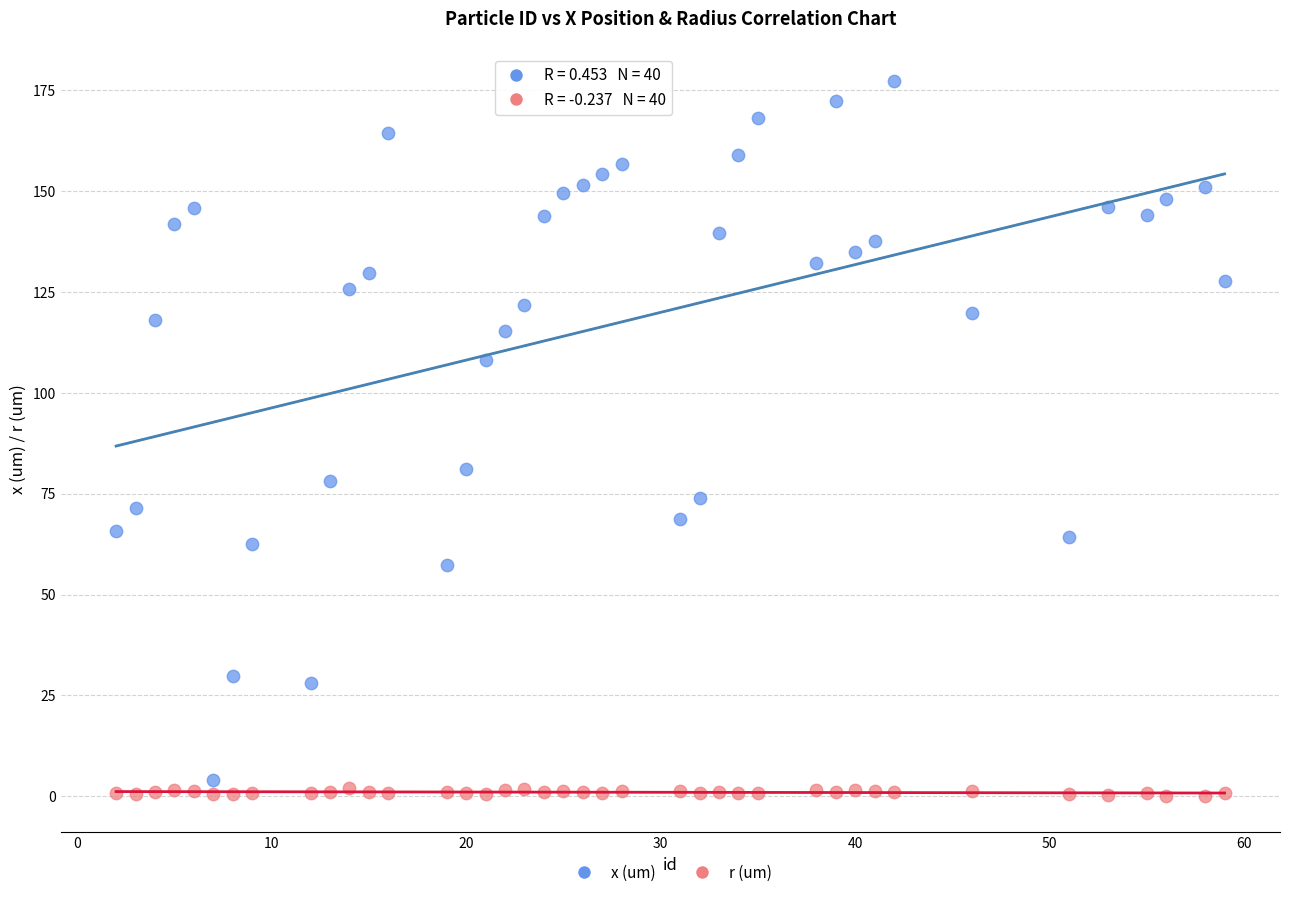

Which series reaches the minimum Y coordinate?

r (um)